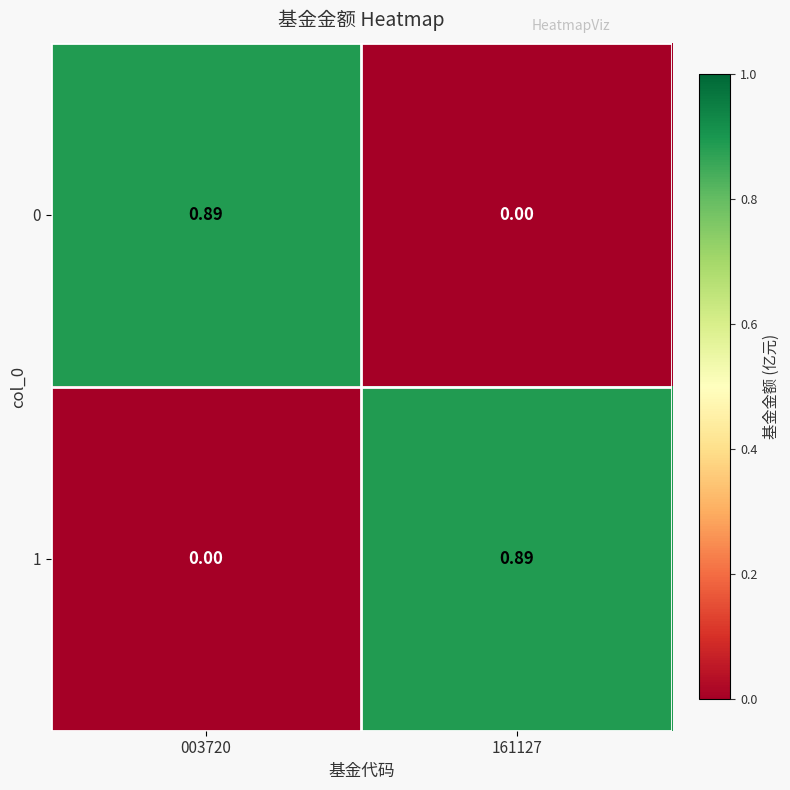

Which has a higher value, 161127 or 003720?

003720